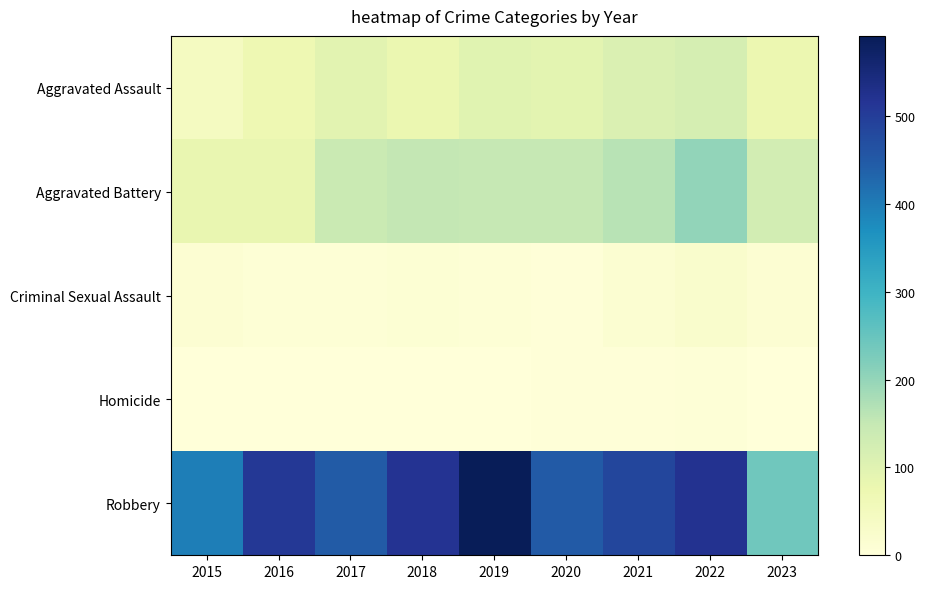

Which series has the largest range (max minus min)?

Robbery